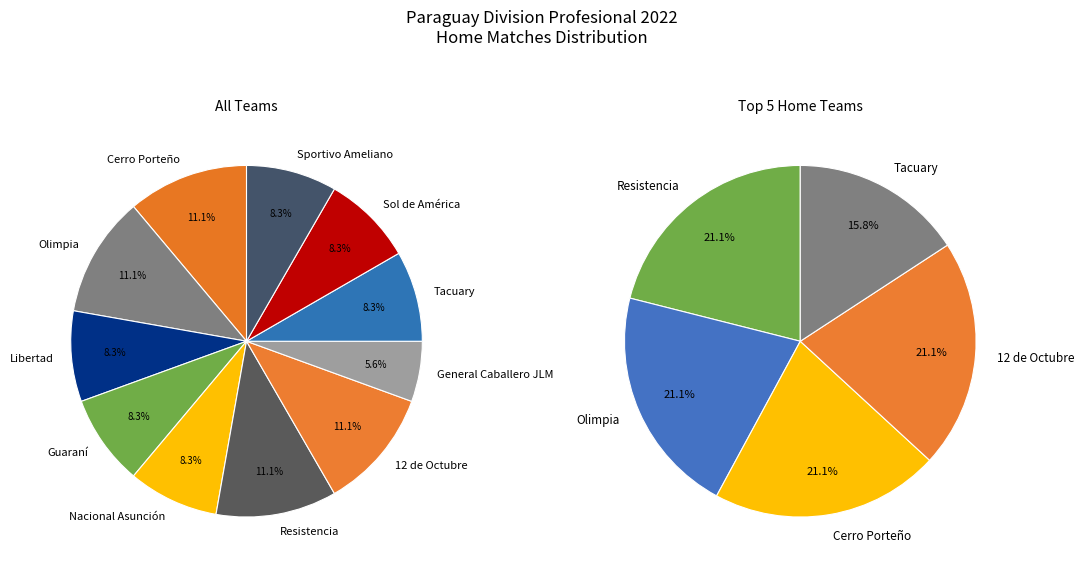

Which slice is the largest?

Cerro Porteño